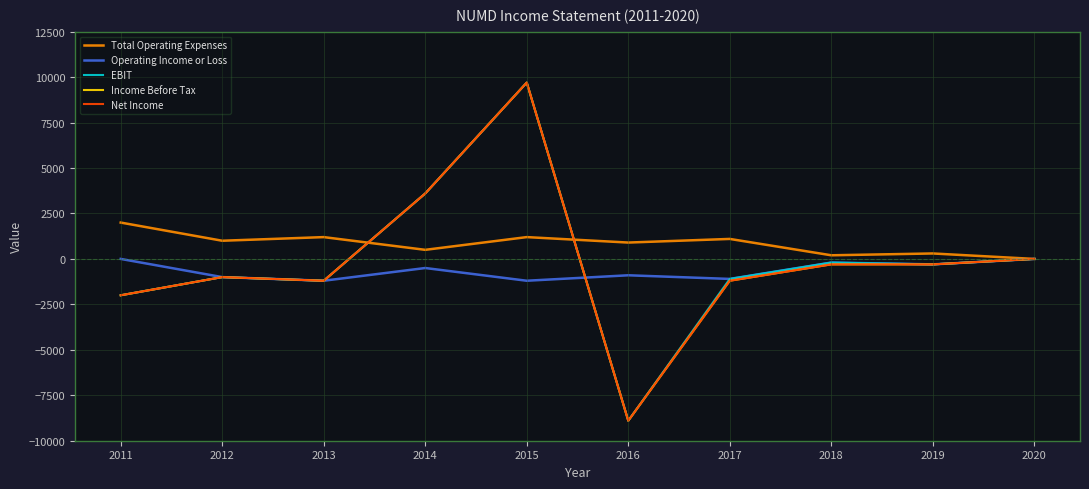

Does the chart have visible grid lines?

Yes